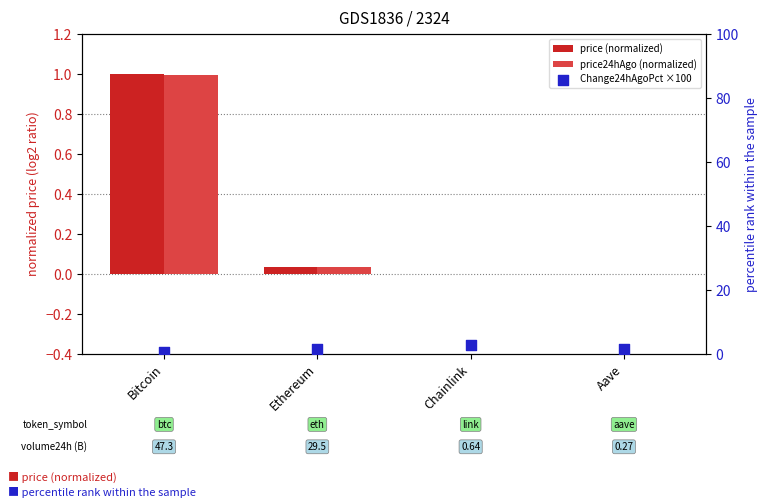

Is the value of price24hAgo (normalized) at Chainlink greater than the value of Change24hAgoPct ×100 at Chainlink?

No